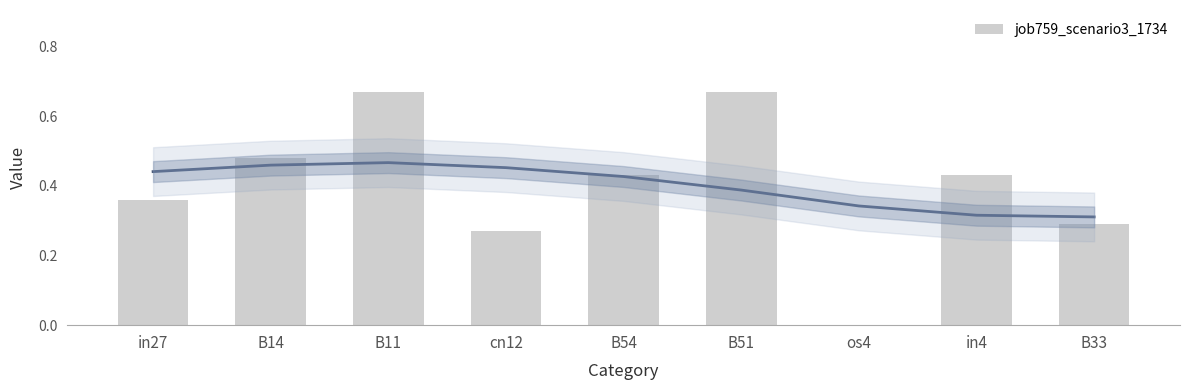

Reading left to right, extract all data points from this chart.

in27=0.4	B14=0.5	B11=0.7	cn12=0.3	B54=0.4	B51=0.7	os4=0.0	in4=0.4	B33=0.3